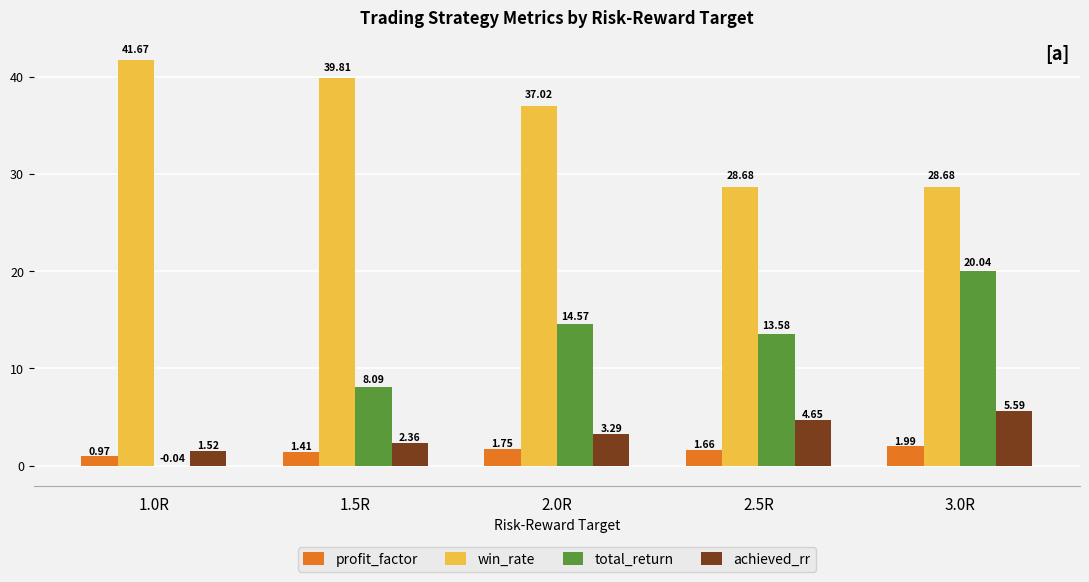

Which series changed the most between 1.5R and 3.0R?

total_return